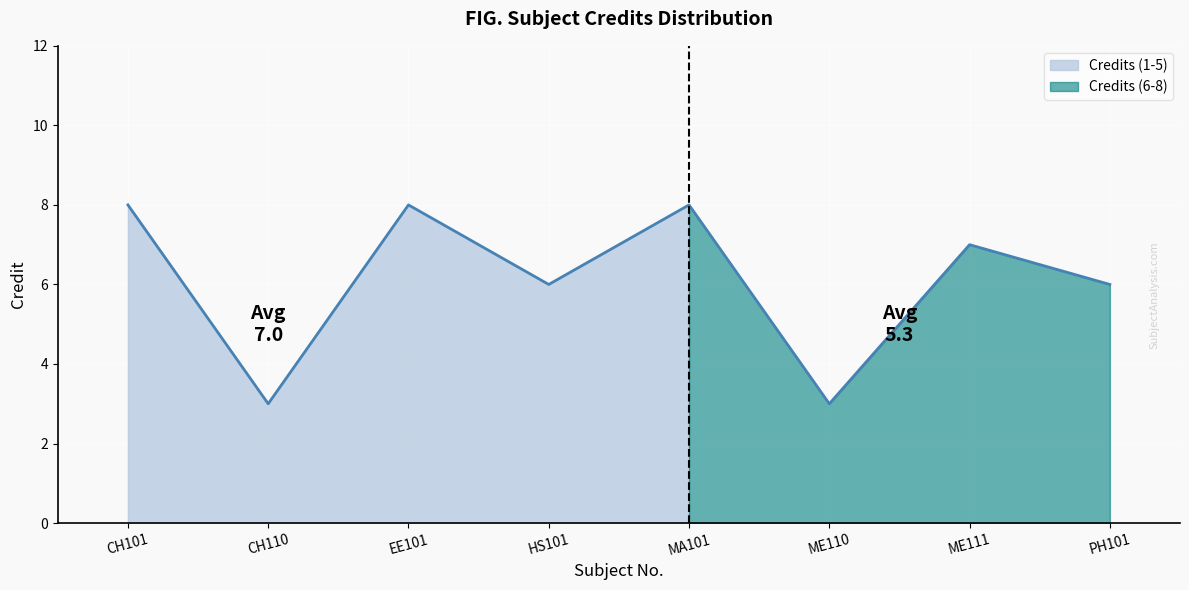

What is the value of the 3rd point from the left?

8